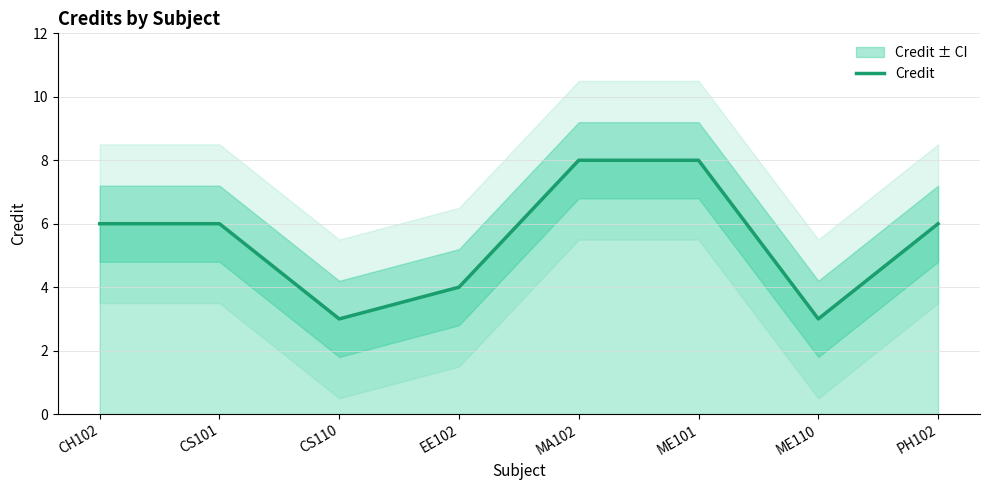

What is the label of the 1st point from the left?

CH102